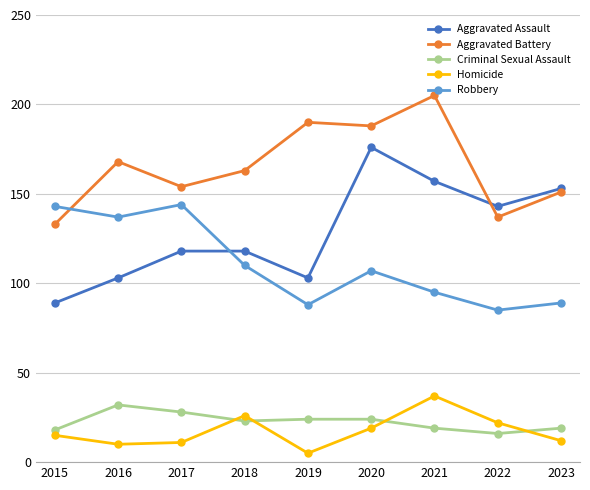

List the series in order of their peak value, lowest first.

Criminal Sexual Assault, Homicide, Robbery, Aggravated Assault, Aggravated Battery